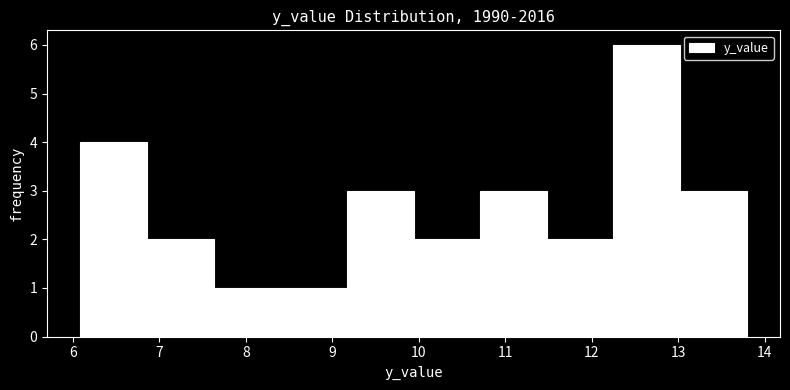

Reading left to right, transcribe this chart: for each bar, give the range it covers on the x-axis and its height. Neither the bar edges nor the heights are printed on the chart, so give them approximately, as read against the axes.

6.1 to 6.9: 4
6.9 to 7.6: 2
7.6 to 8.4: 1
8.4 to 9.2: 1
9.2 to 9.9: 3
9.9 to 10.7: 2
10.7 to 11.5: 3
11.5 to 12.3: 2
12.3 to 13.0: 6
13.0 to 13.8: 3